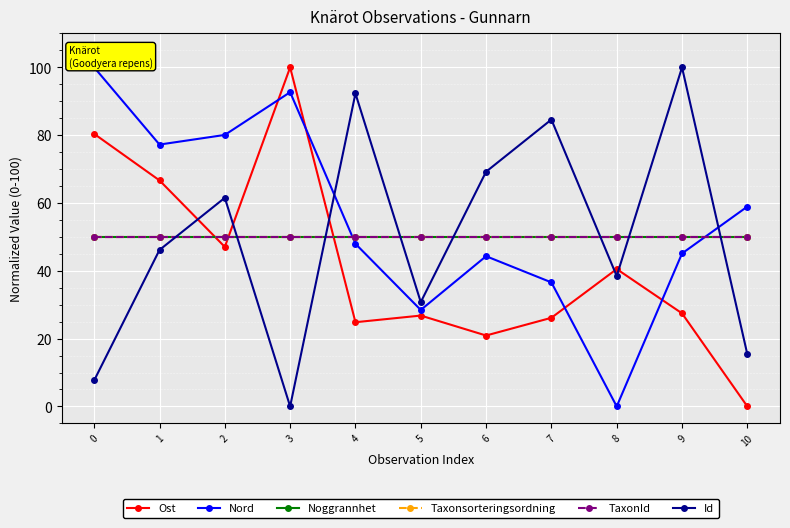

What are all the series names shown in the legend?

Ost, Nord, Noggrannhet, Taxonsorteringsordning, TaxonId, Id